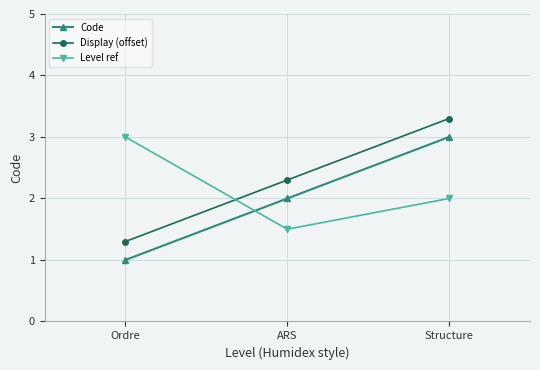

What is the label of the 1st point from the right?

Structure